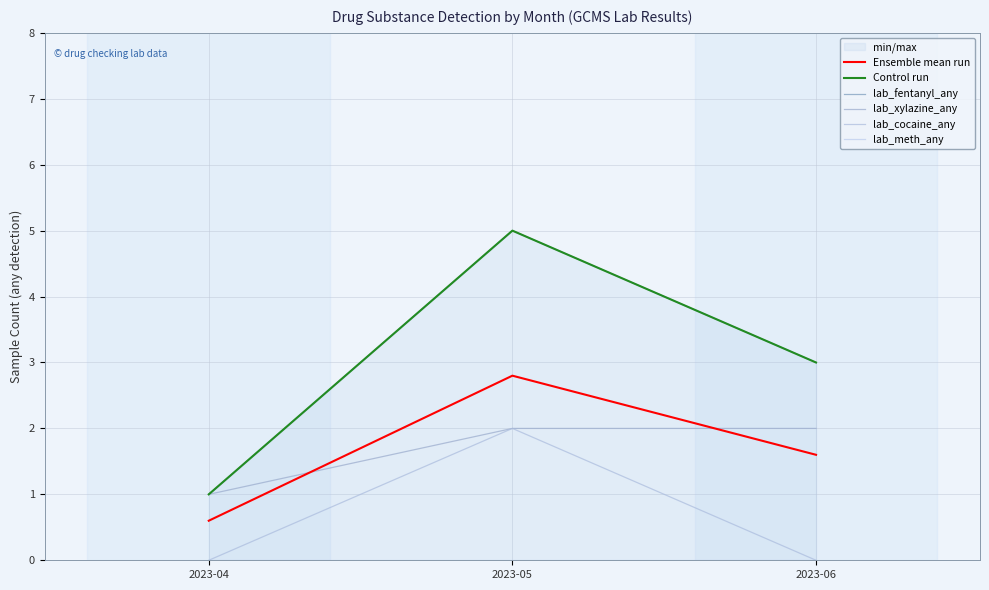

Which series changed the most between 2023-05 and 2023-06?

Control run